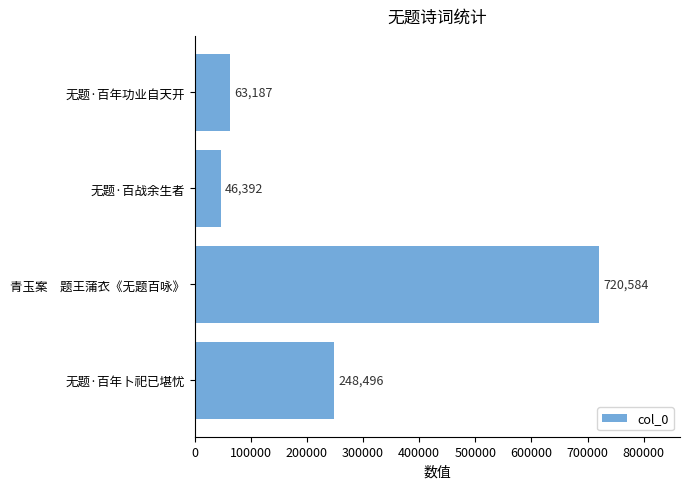

What is the sum of all values?

1078659